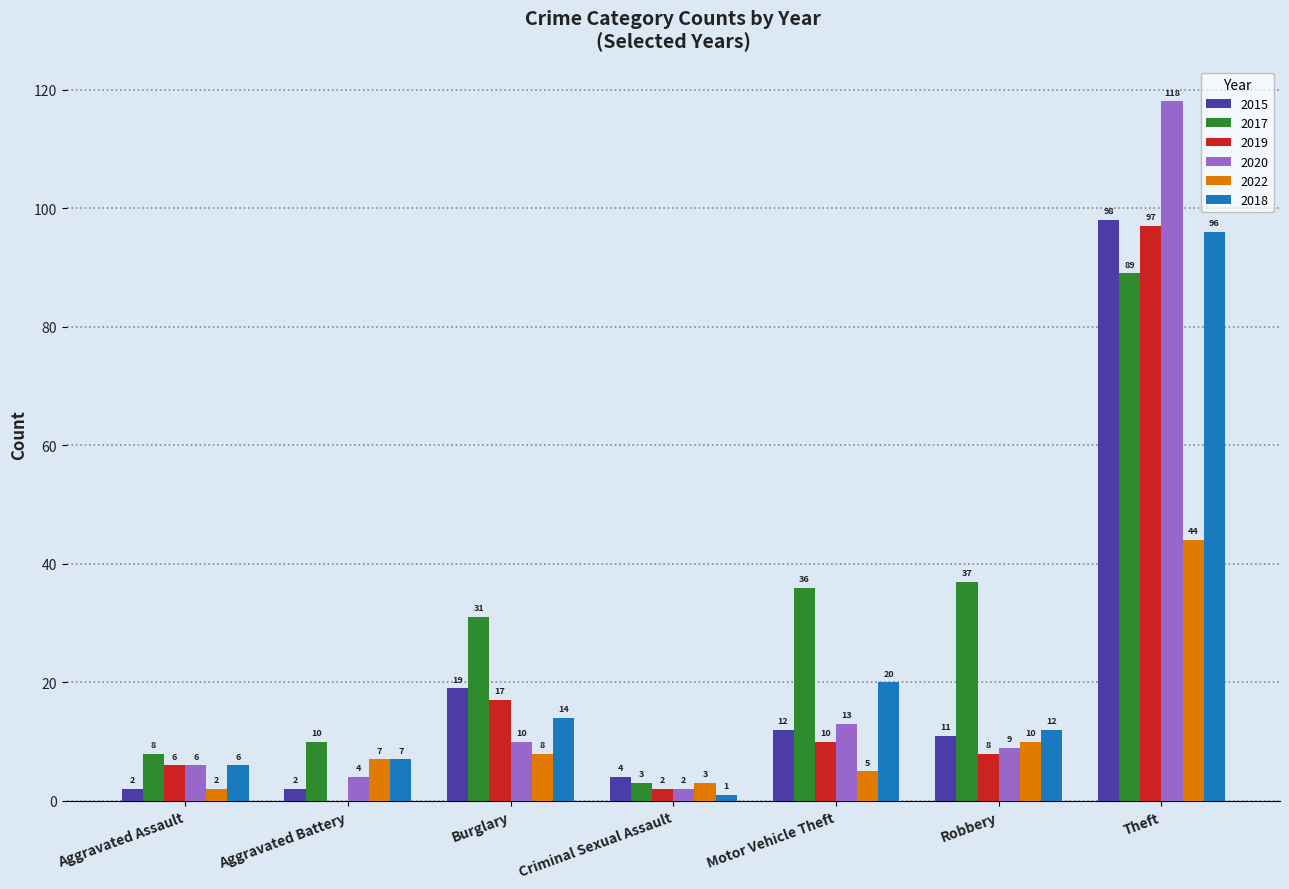

What is the sum of the 2019 values at Burglary and Aggravated Assault?

23